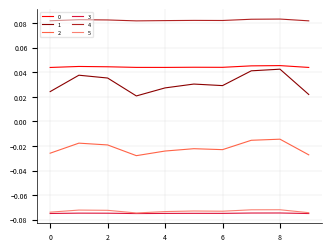

True or false: 5 and 4 intersect in this chart.

False